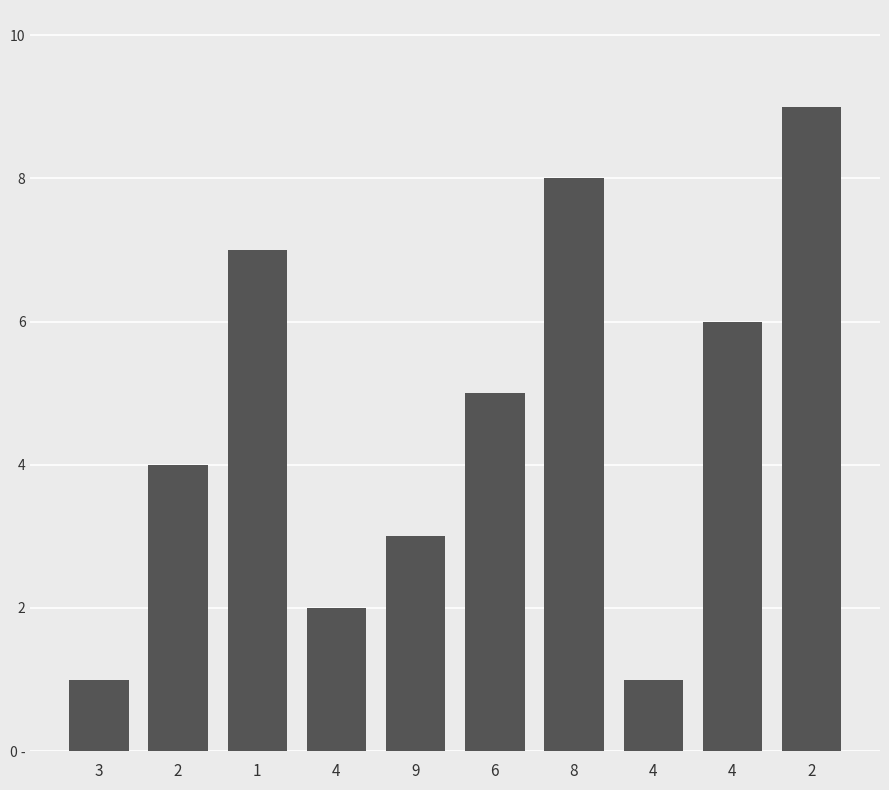

Does the chart contain any negative values?

No